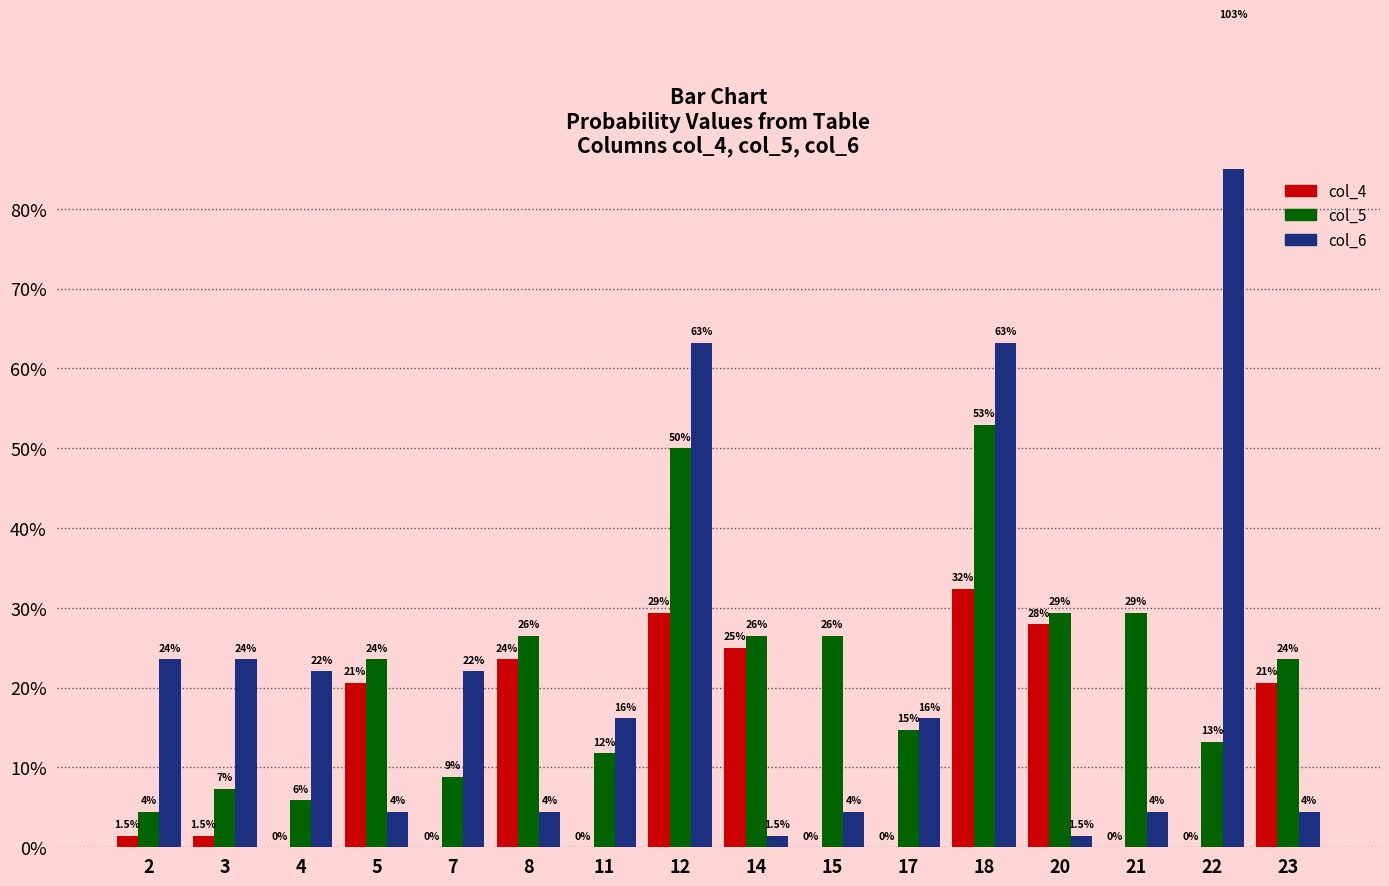

Does the chart contain any negative values?

No